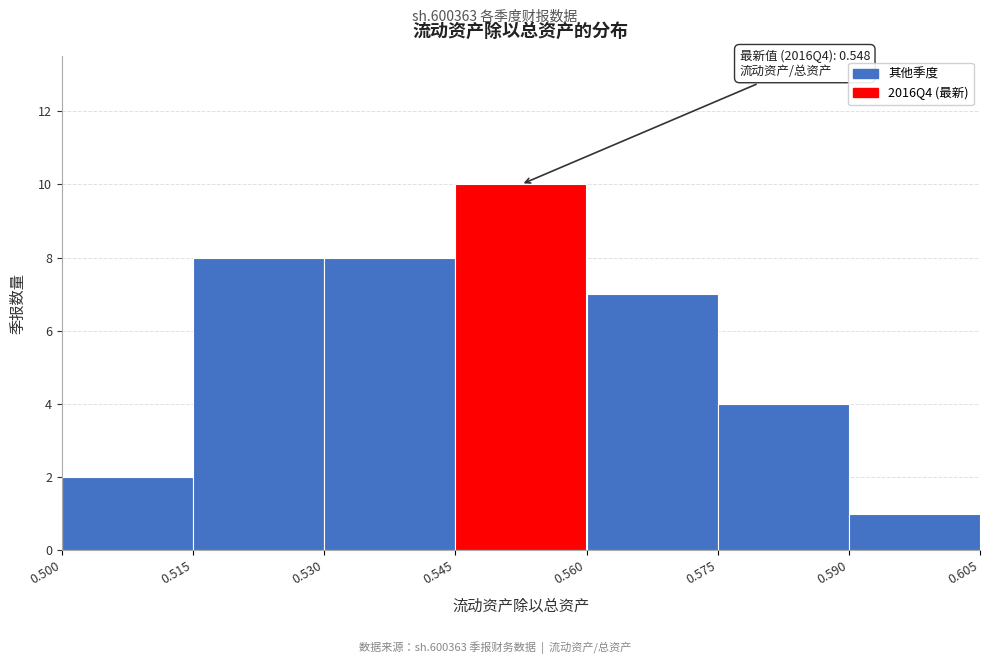

Over which range of the x-axis is the bar tallest?

0.545 to 0.560